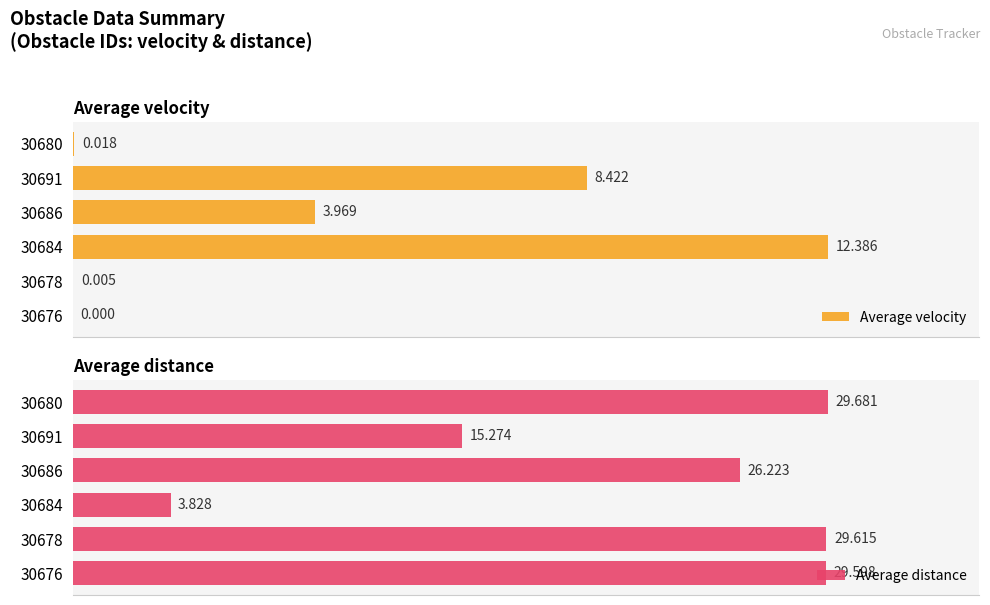

Is it true that Average velocity equals 0.0 at 30680?

True